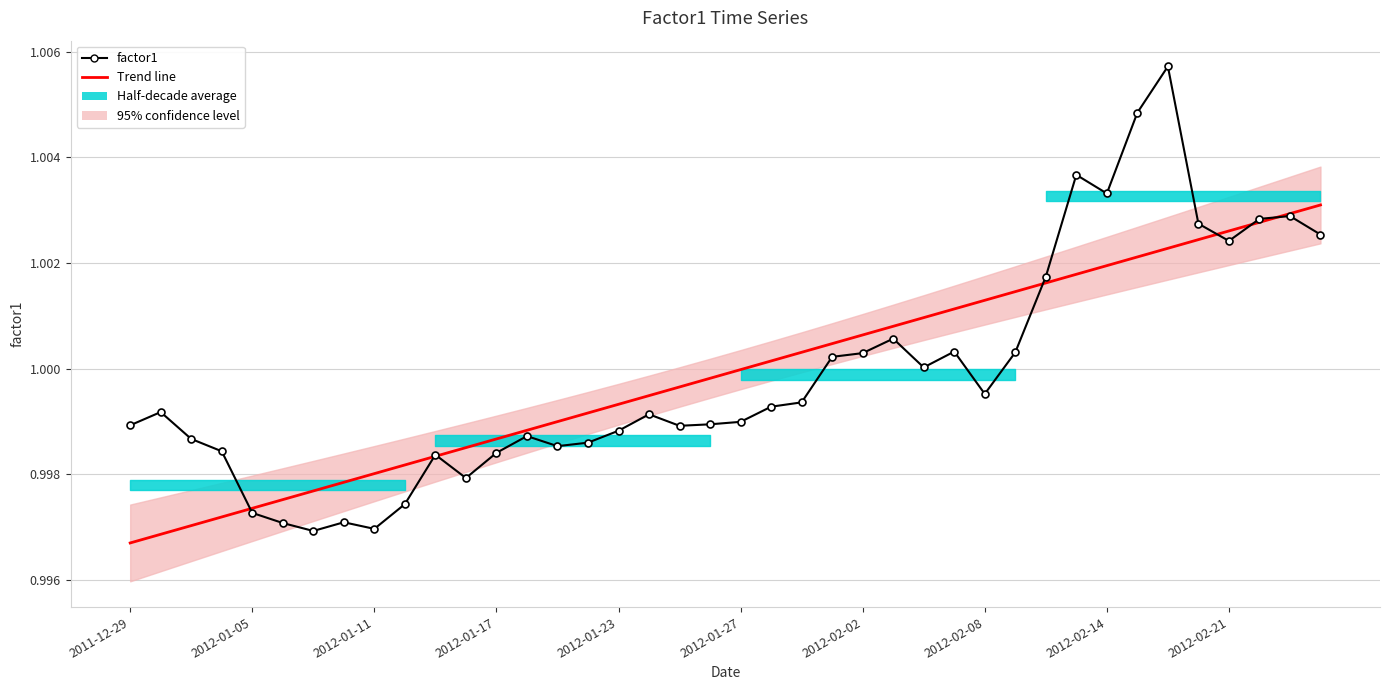

The value of factor1 at 30 is 1.0. True or false?

True